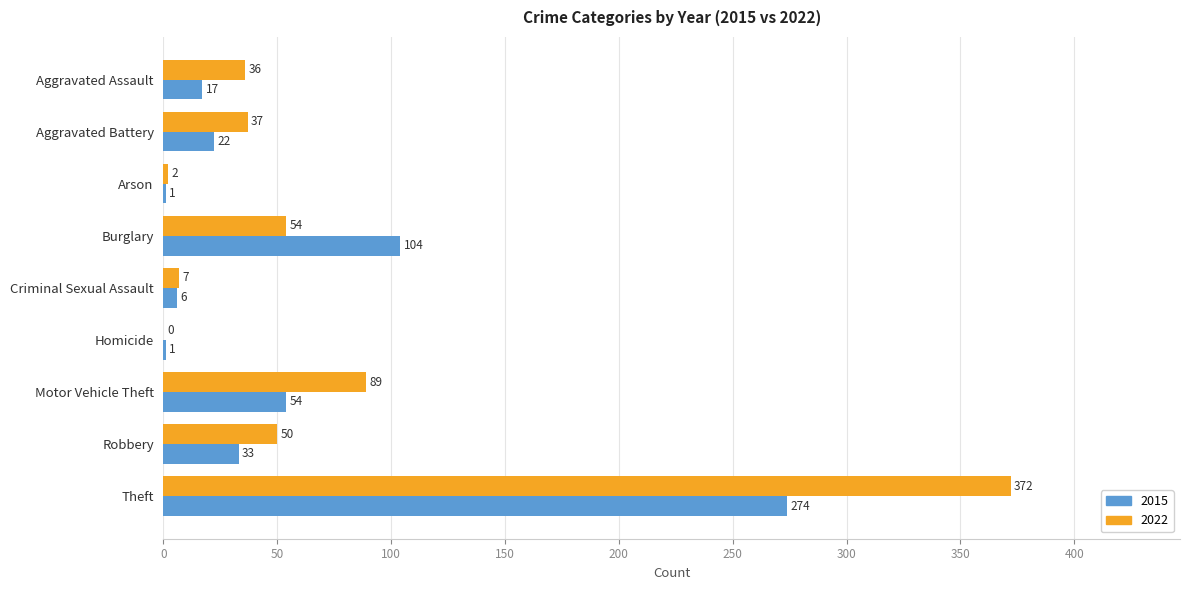

Read the 2022 value at Theft.

372